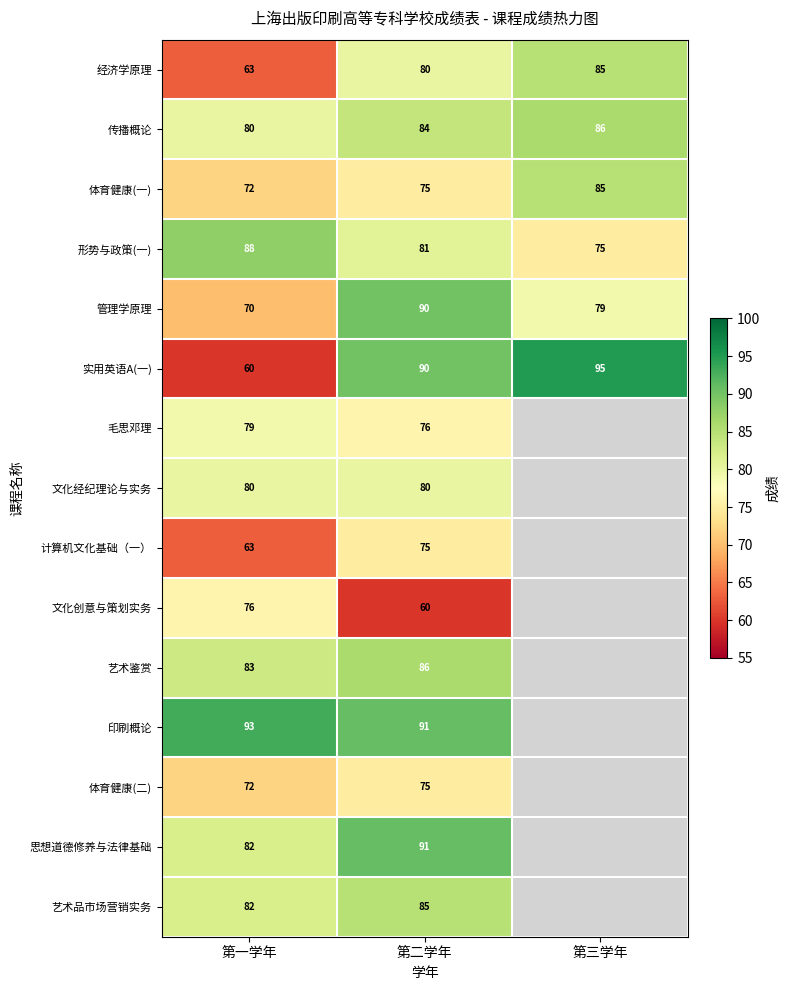

Between 第一学年 and 第二学年, which series saw the biggest shift?

实用英语A(一)